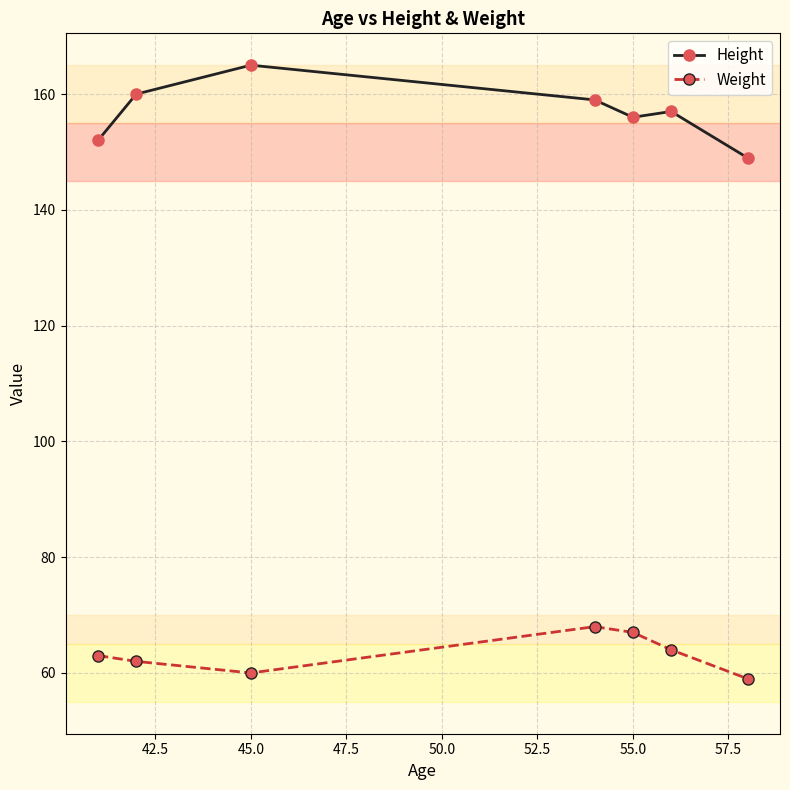

What is the average value of the Weight series?

63